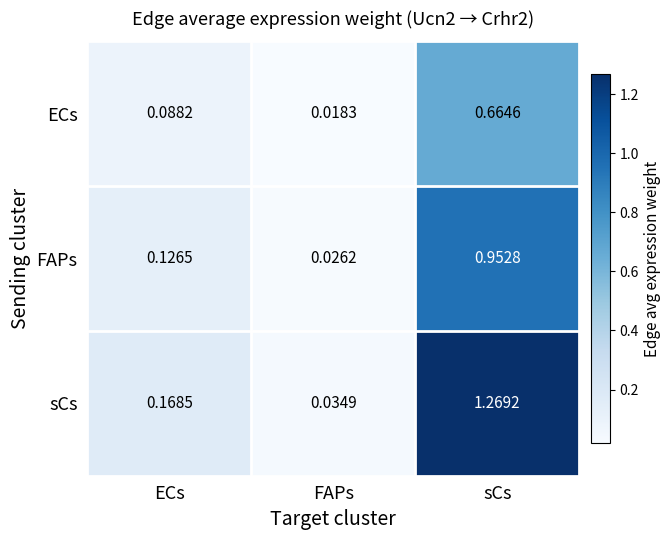

Which series has the largest total across all categories?

sCs